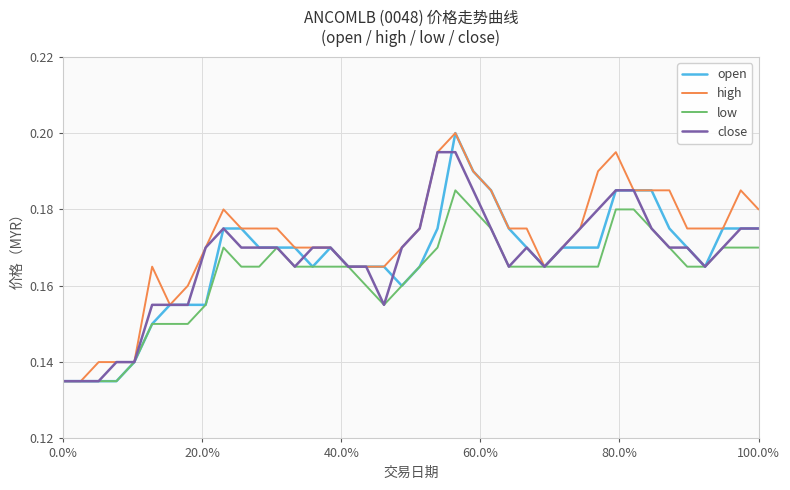

What is the sum of all low values?

6.5